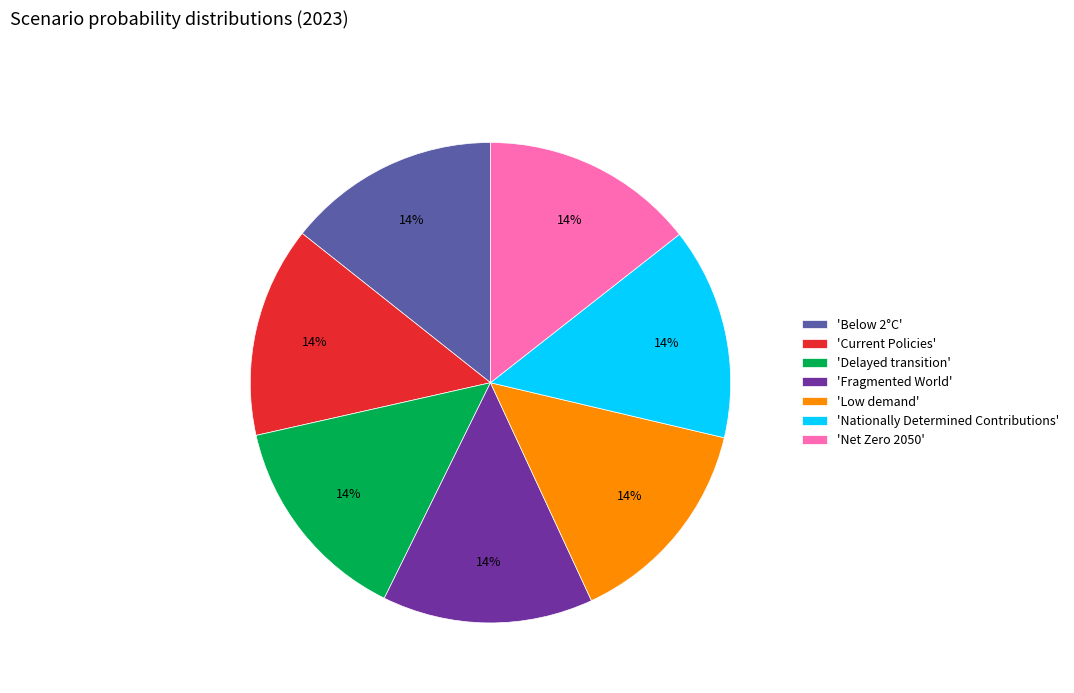

Do 'Below 2°C' and 'Fragmented World' together represent more than half of the pie?

No